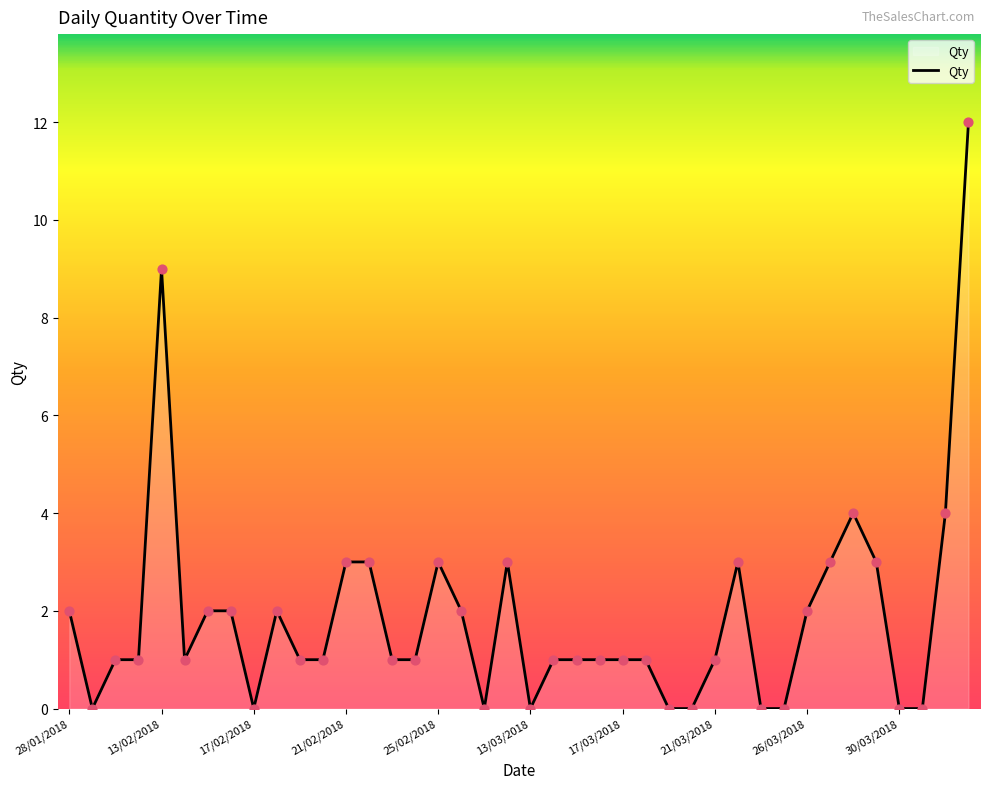

What is the greatest value displayed?

12